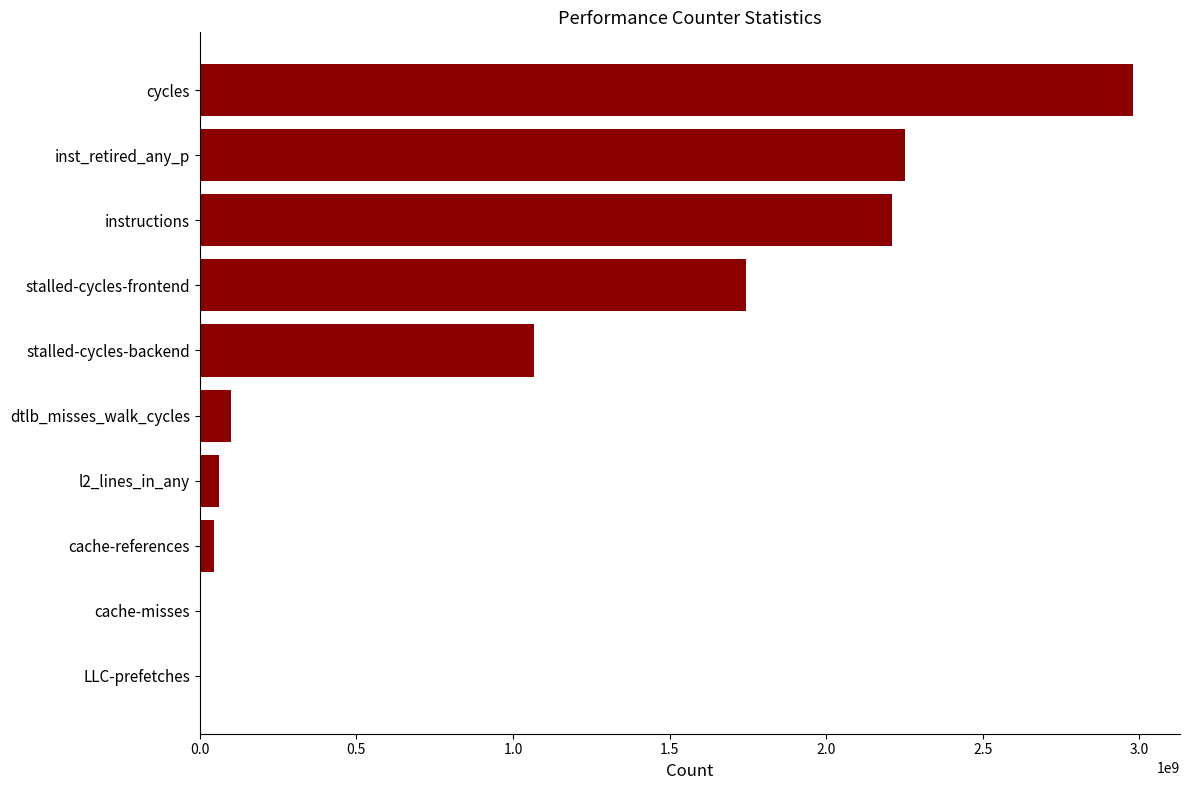

Count the number of data series in this chart.

1